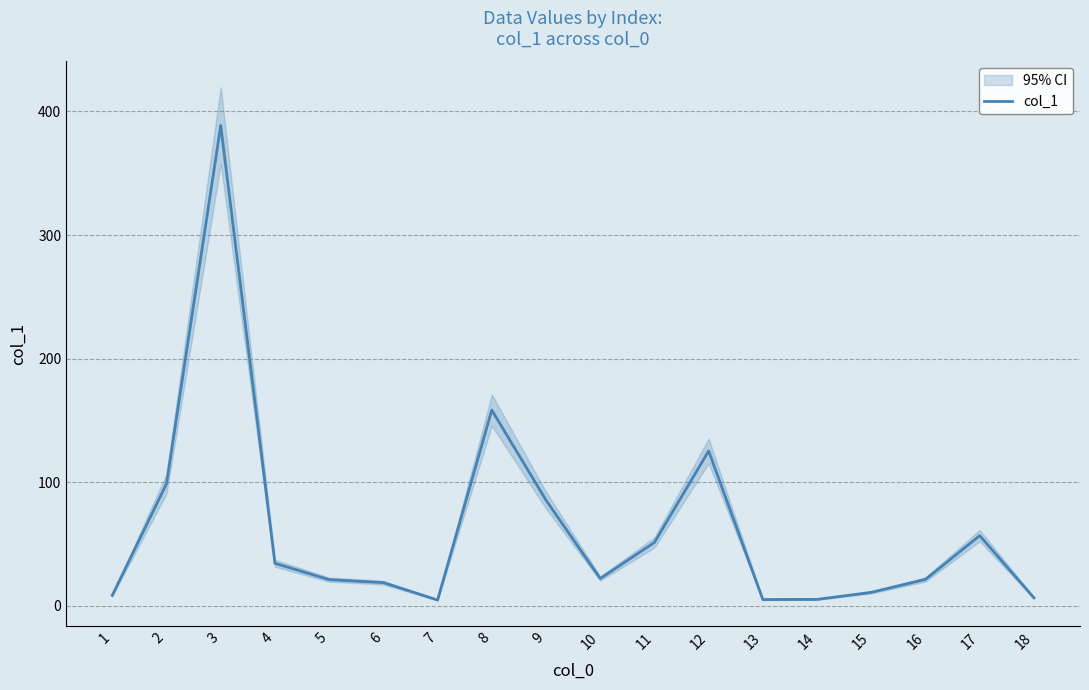

What is the greatest value displayed?

388.6